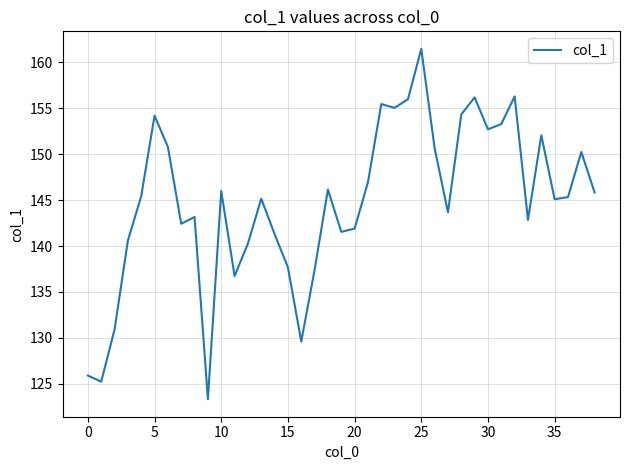

What is the difference between the maximum and second lowest values?

36.2